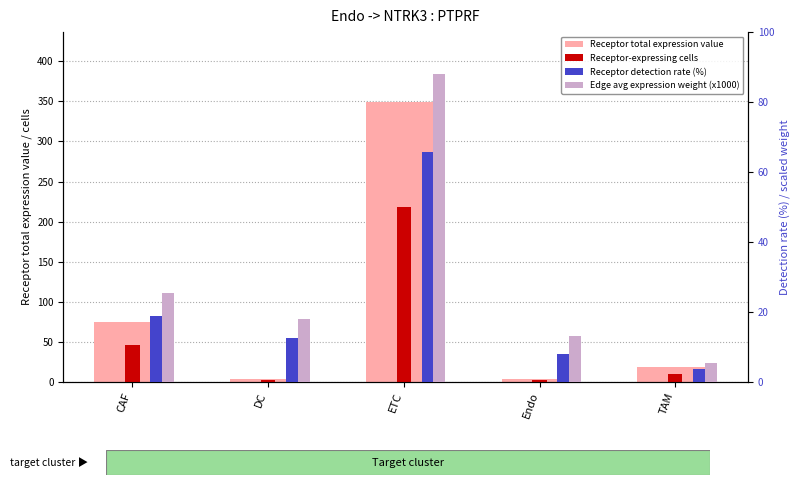

Reading left to right, what are all the values shown in this chart?

Receptor total expression value: 74.2	3.4	349.3	3.9	17.7
Receptor-expressing cells: 46.0	2.0	218.0	2.0	10.0
Receptor detection rate (%): 18.9	12.5	65.7	8.0	3.6
Edge avg expression weight (x1000): 25.4	18.0	87.9	12.9	5.3